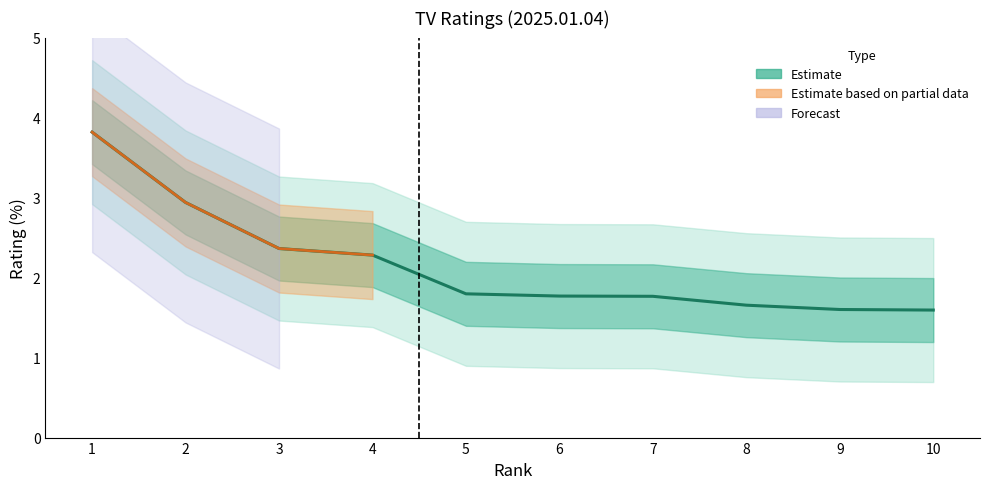

At which category does the chart reach its peak across all series?

1